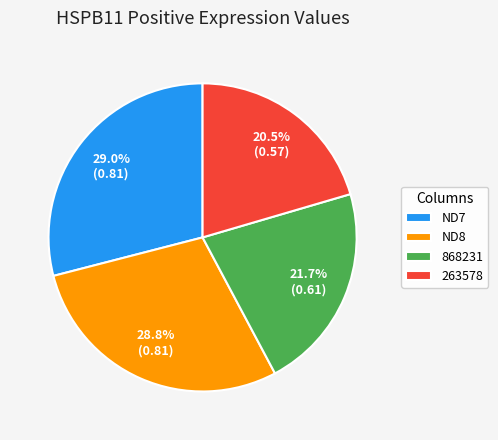

Is there a majority slice in this chart?

No